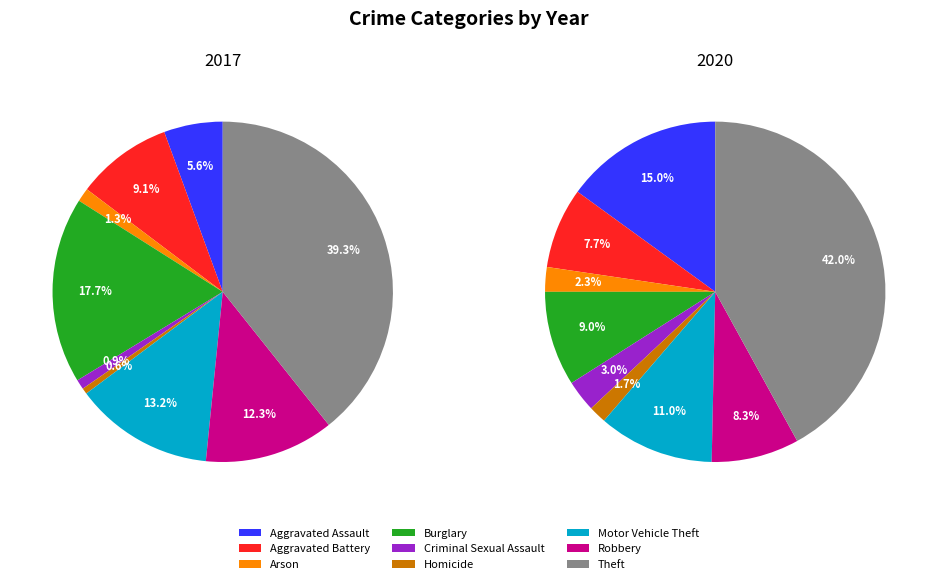

To the nearest percent, what is the average slice percentage?

11%